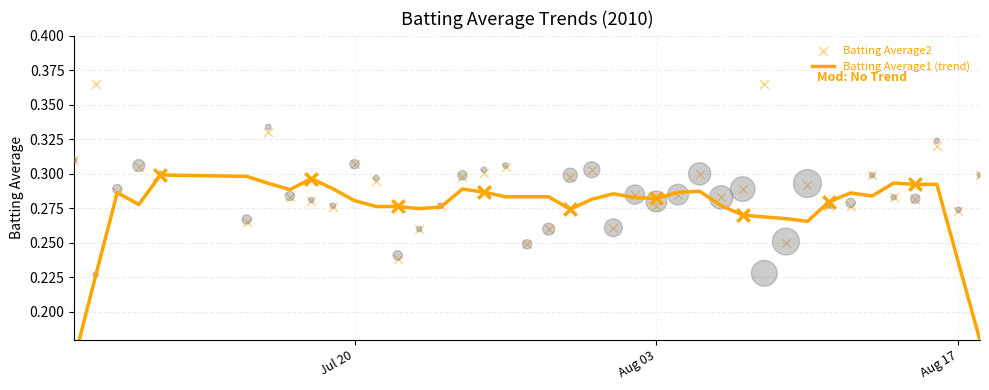

Is the value of Batting Average1 (trend) at 17 greater than the value of Batting Average2 at 19?

Yes